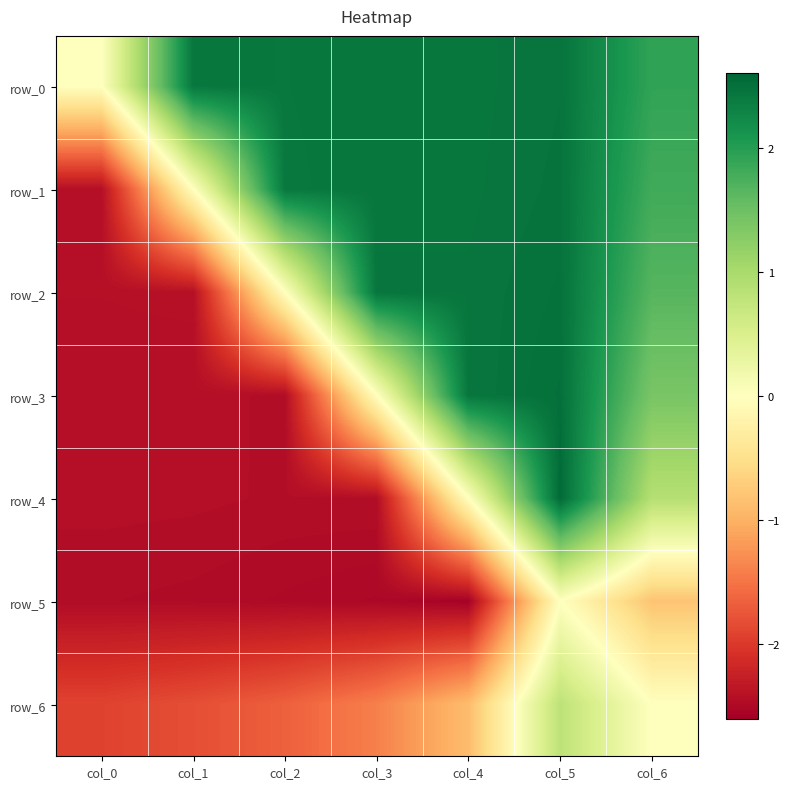

How many negative values does the row_1 series have?

1